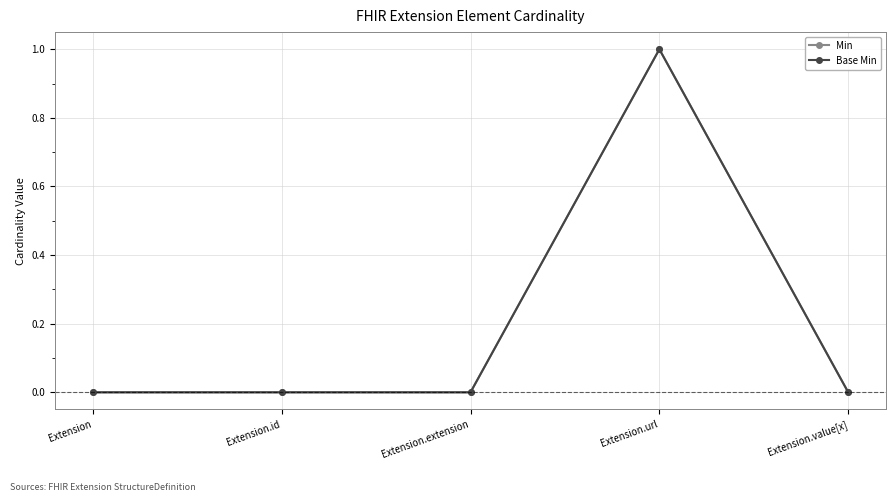

Is this an area chart (filled region under the line)?

No